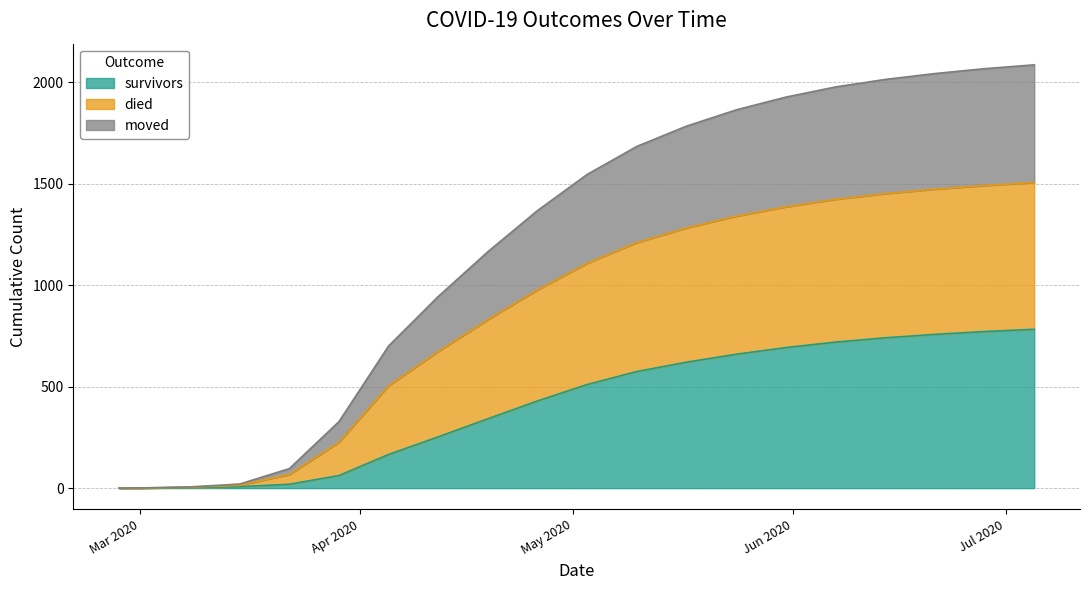

What is the spread (max minus min) of values at 2020-06-07?

1258